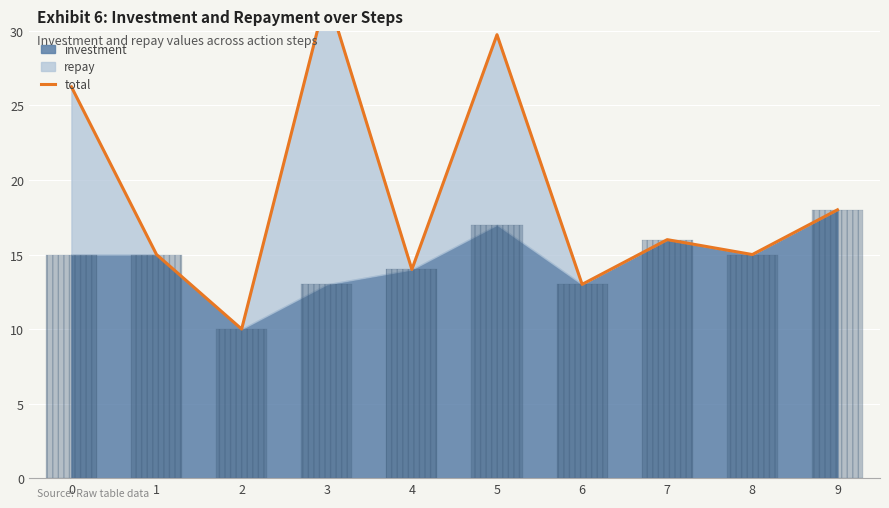

What is the difference between the values at 7 and 8?

1.0